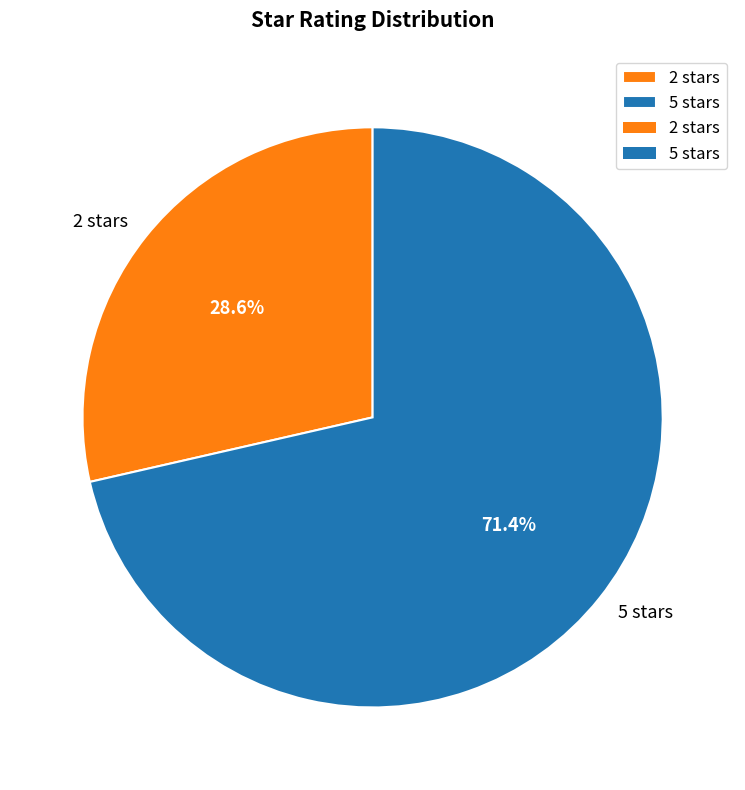

Approximately how many times larger is the value at 2 stars compared to 5 stars?

0.4